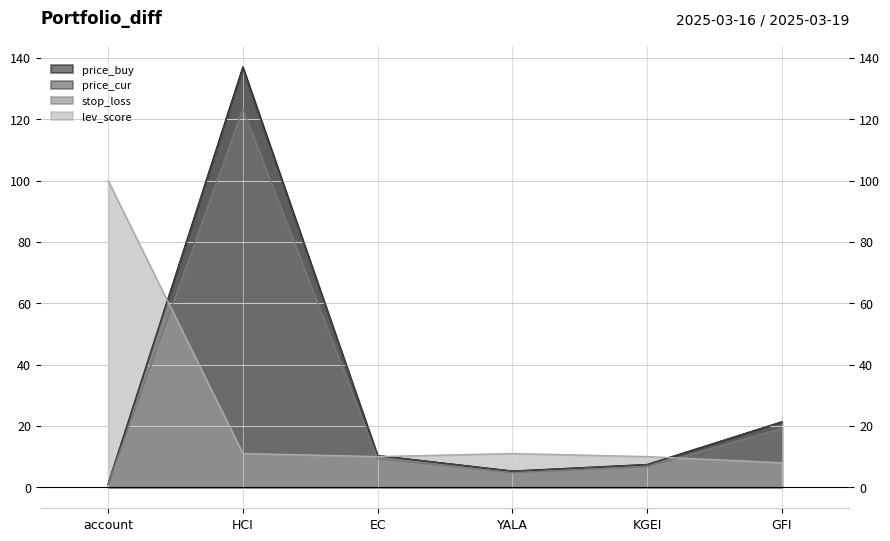

What is the label of the 2nd point from the left?

HCI